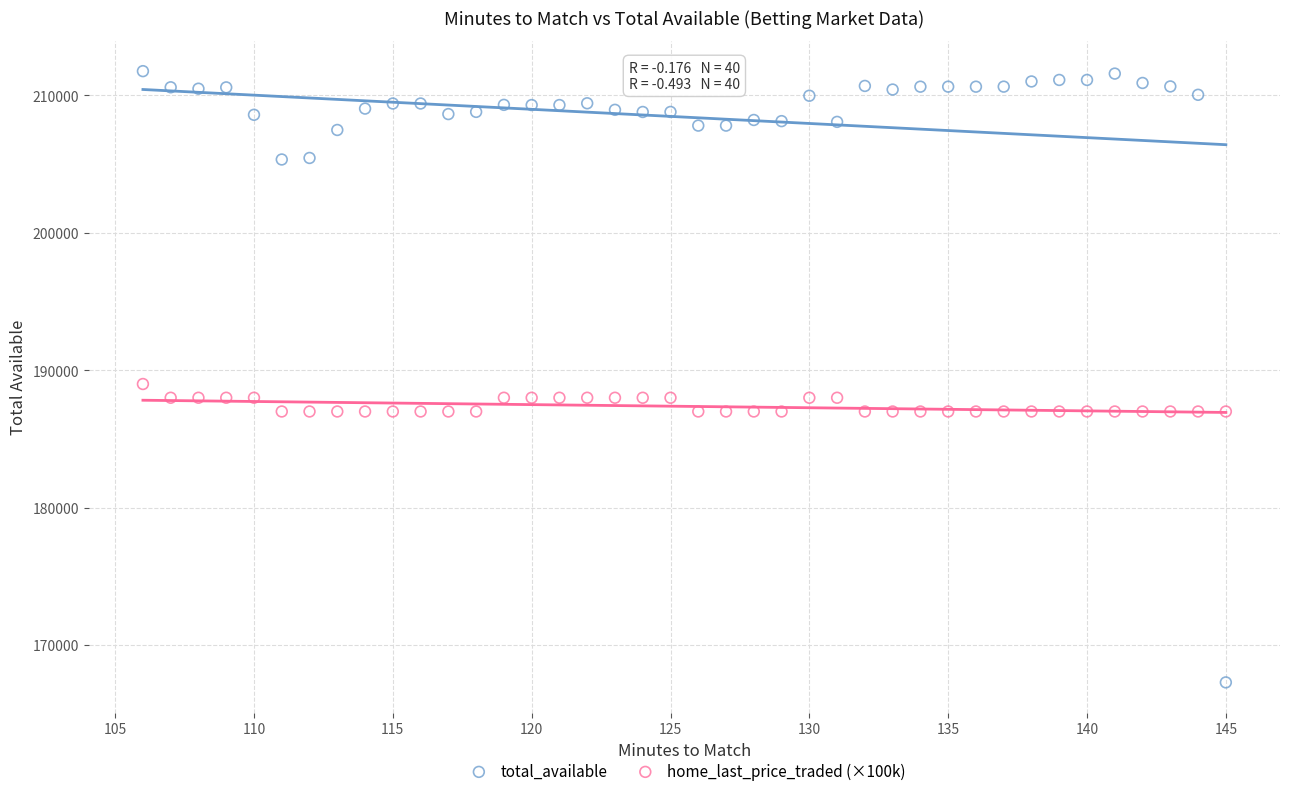

Across all data points, what is the range of X values (max minus min)?

39.0